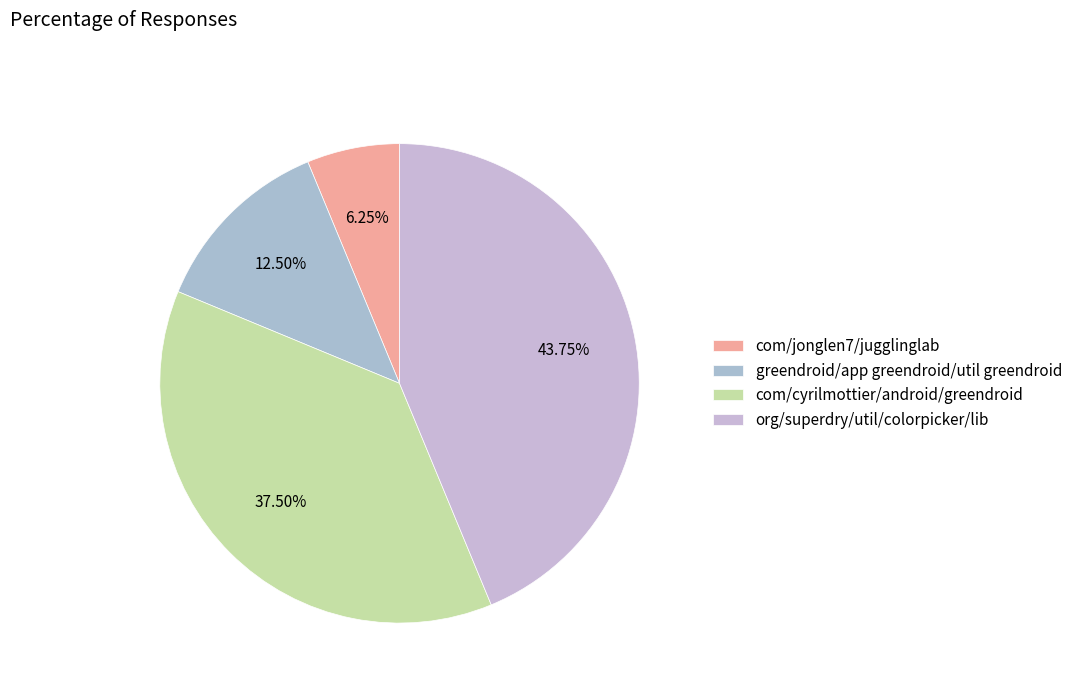

To the nearest percent, what percentage of the pie is com/jonglen7/jugglinglab?

6%